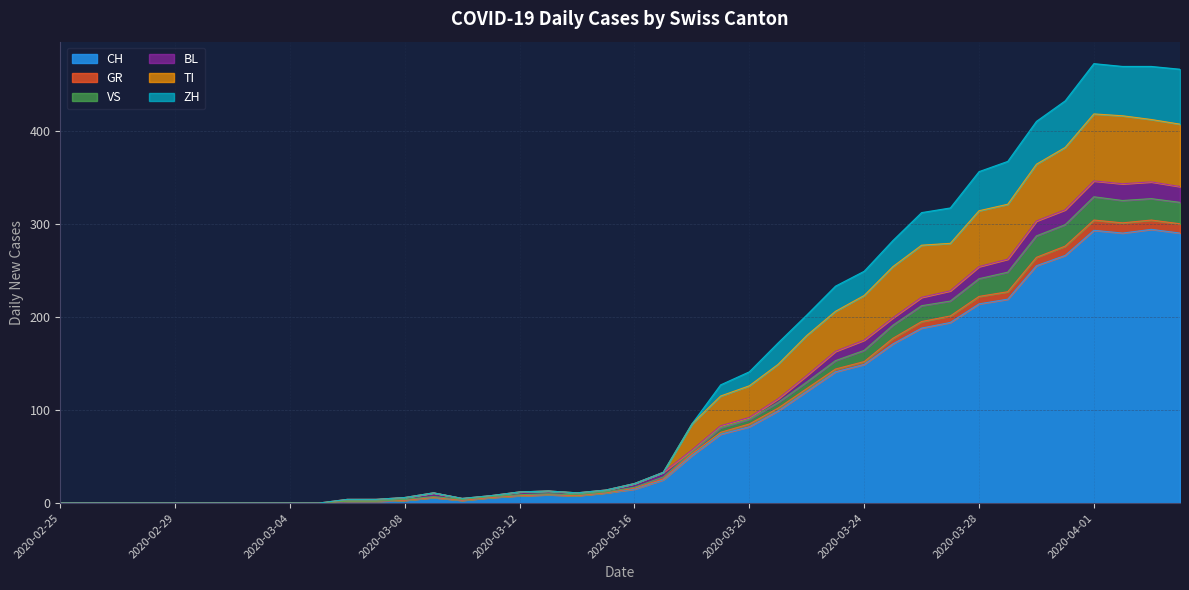

What is the highest value of the CH series?

294